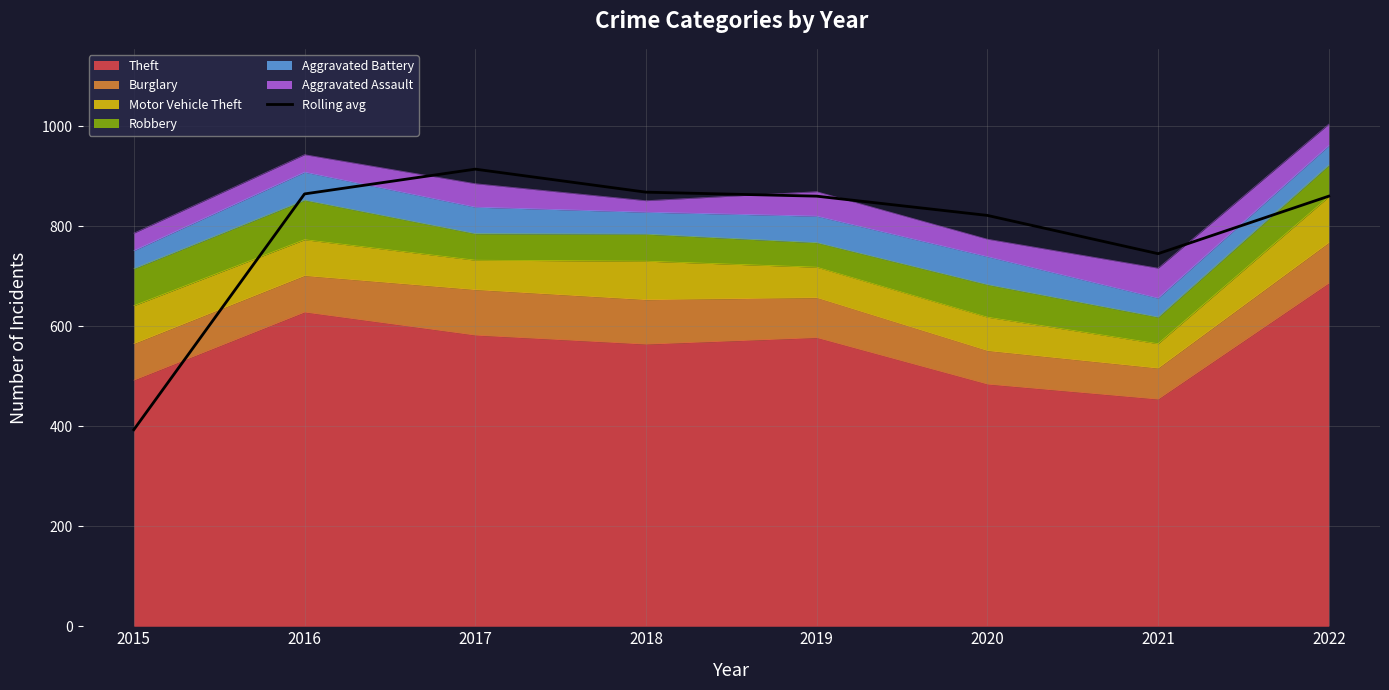

How many interior local peaks (higher than both neighbors) does the data have?

1